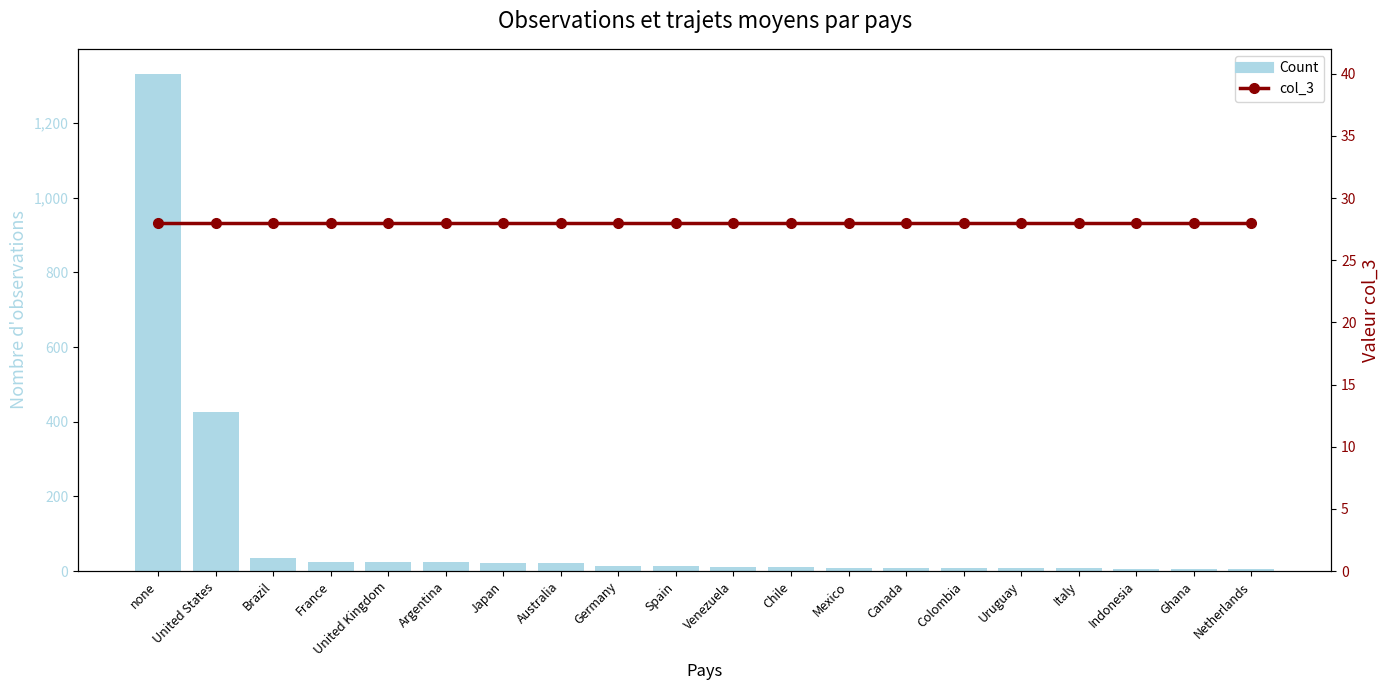

Which series has the widest spread of values?

Count